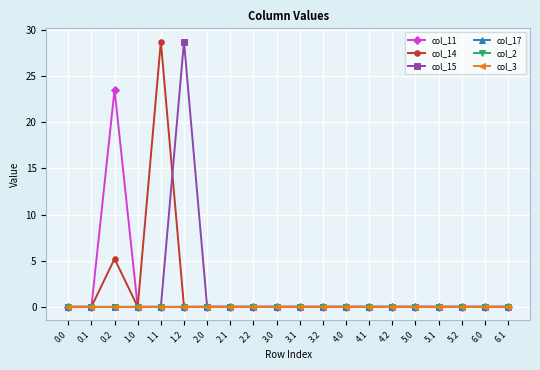

Is the value of col_11 at 4.0 greater than the value of col_15 at 0.1?

No